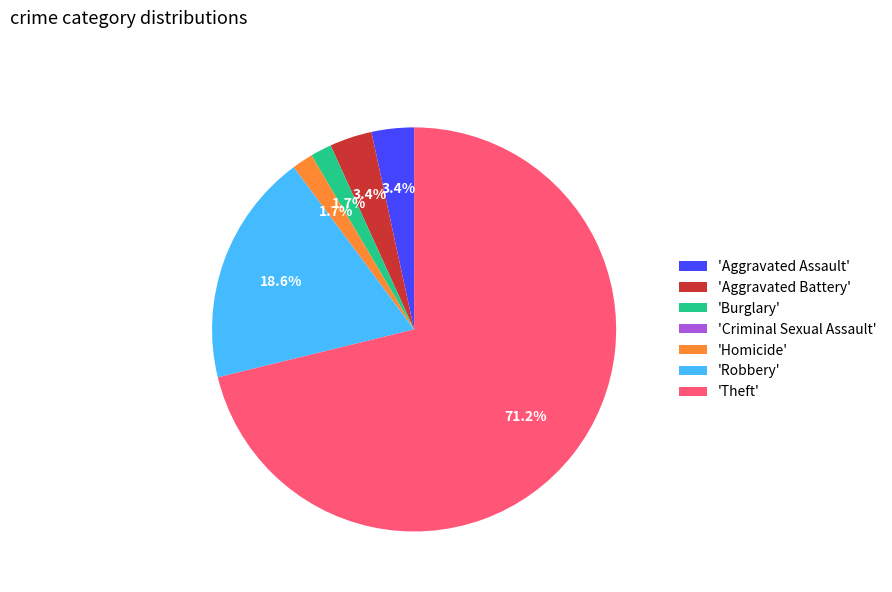

How much of the chart is everything except 'Robbery'?

81.4%